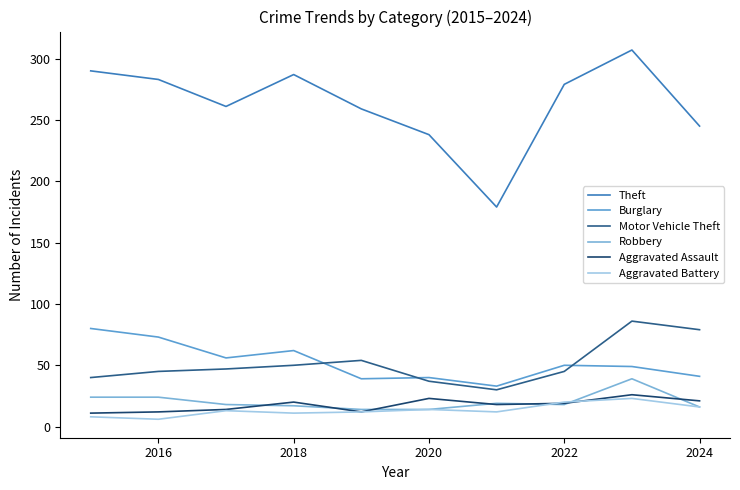

What is the difference between the maximum and minimum values in the Motor Vehicle Theft series?

56